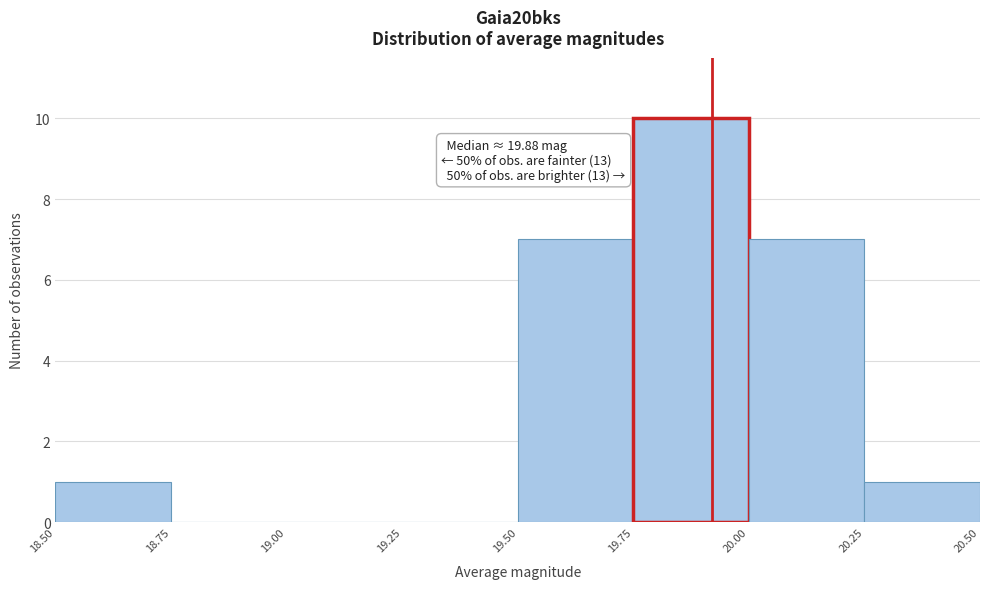

Which range on the x-axis has the tallest bar?

19.75 to 20.00